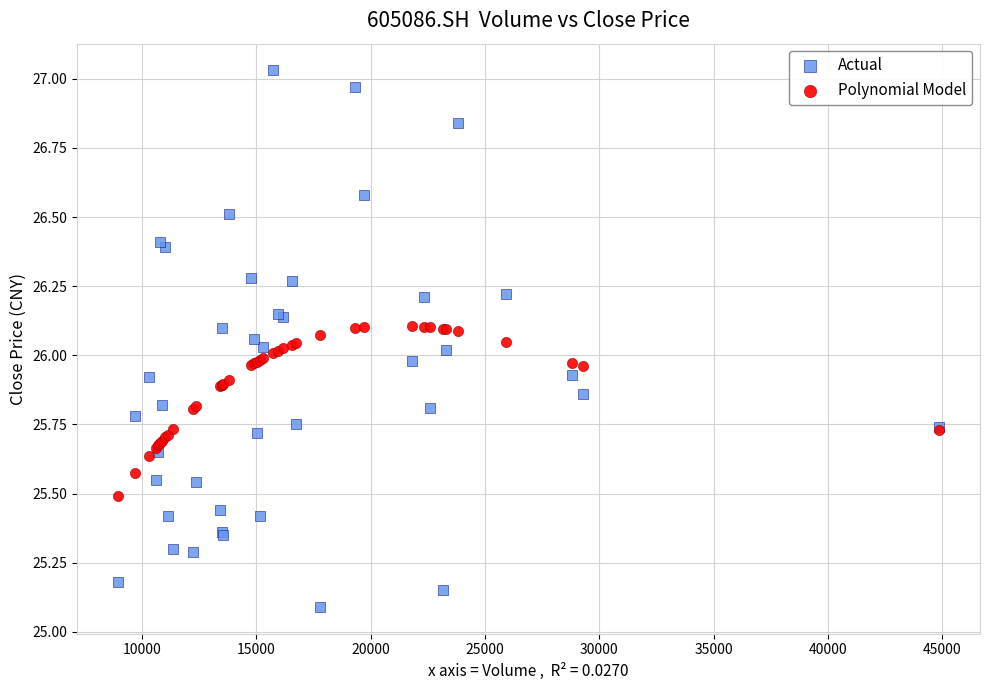

Which series has the largest Y range (max minus min)?

Actual